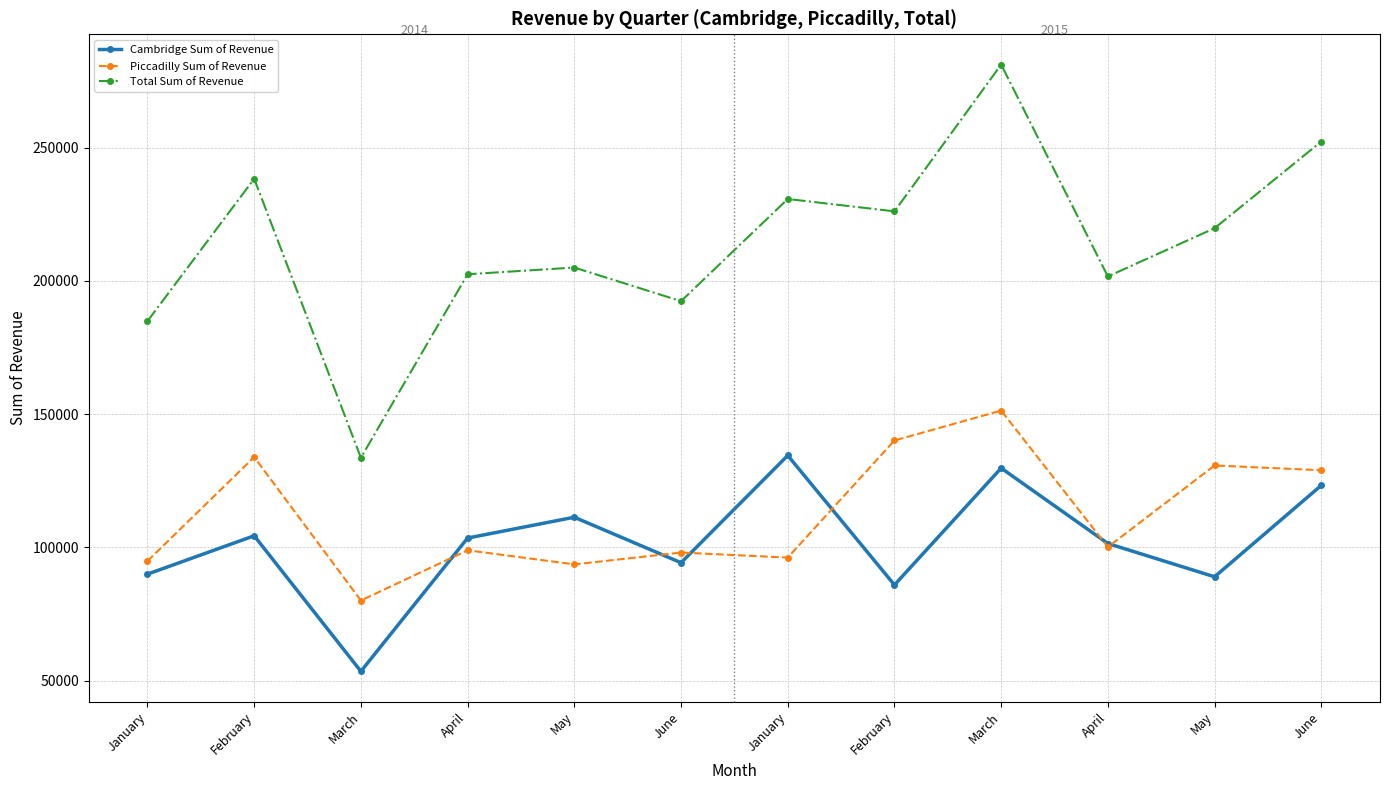

How many distinct data groups are displayed?

3